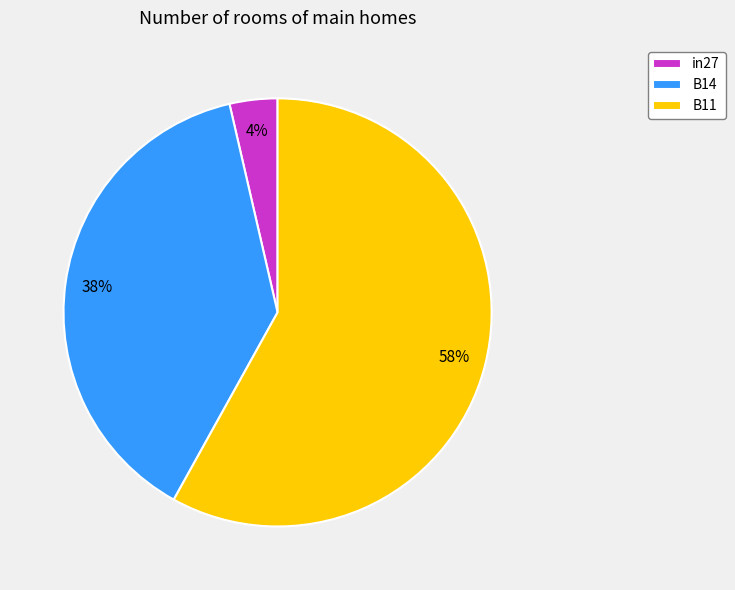

Count the number of slices in the pie.

3